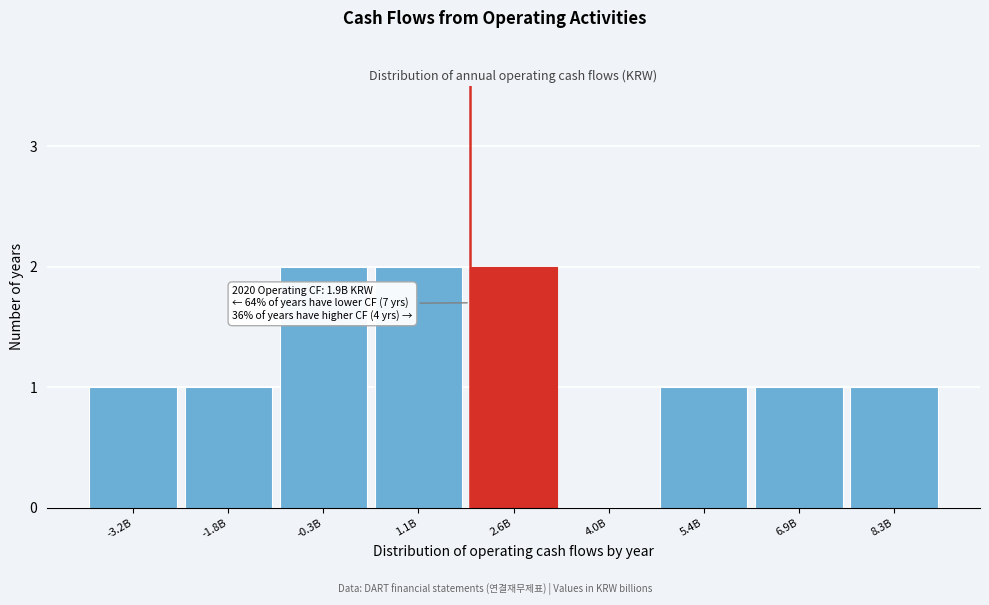

Reading left to right, extract all data points from this chart.

-3.2B=1	-1.8B=1	-0.3B=2	1.1B=2	2.6B=2	4.0B=0	5.4B=1	6.9B=1	8.3B=1